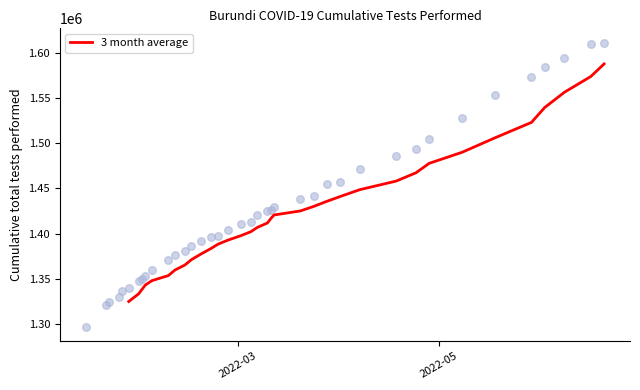

What is the lowest value of the 3 month average series?

1324931.7